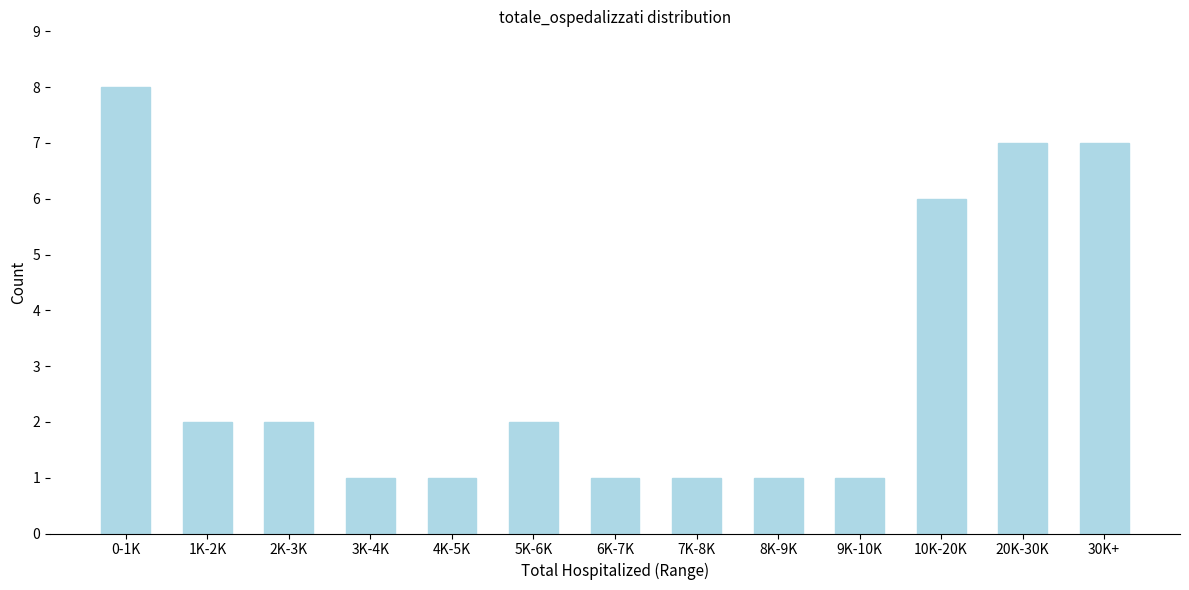

Reading left to right, transcribe all the data shown in this chart.

0-1K=8	1K-2K=2	2K-3K=2	3K-4K=1	4K-5K=1	5K-6K=2	6K-7K=1	7K-8K=1	8K-9K=1	9K-10K=1	10K-20K=6	20K-30K=7	30K+=7